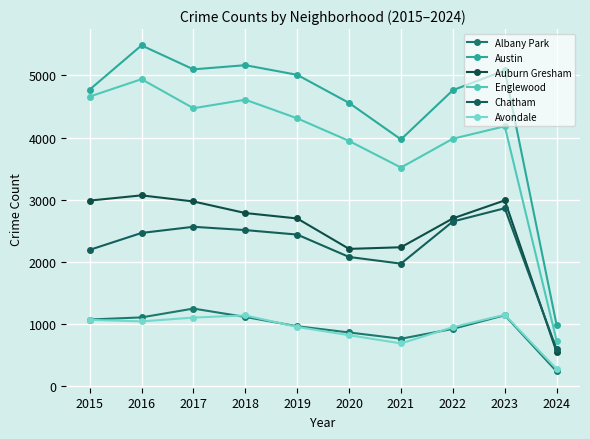

Which series has the largest total across all categories?

Austin